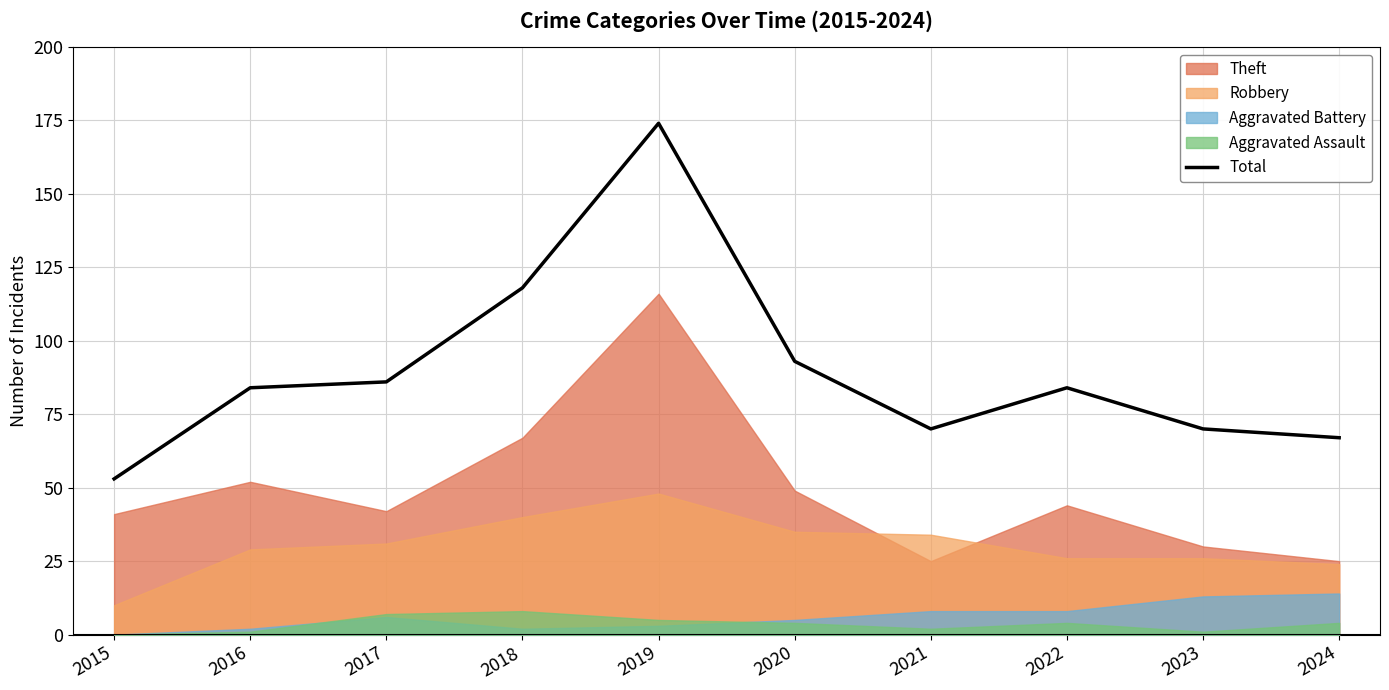

What is the difference between the maximum and minimum values?

121